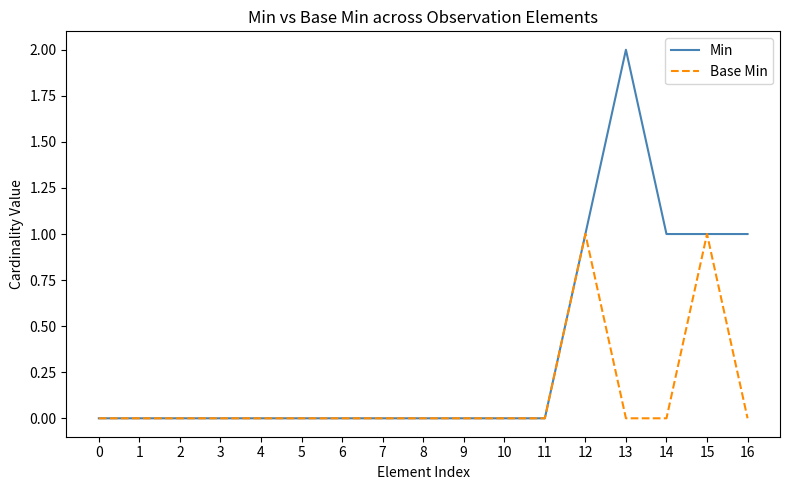

Reading left to right, extract all data points from this chart.

Min: 0=0	1=0	2=0	3=0	4=0	5=0	6=0	7=0	8=0	9=0	10=0	11=0	12=1	13=2	14=1	15=1	16=1
Base Min: 0=0	1=0	2=0	3=0	4=0	5=0	6=0	7=0	8=0	9=0	10=0	11=0	12=1	13=0	14=0	15=1	16=0